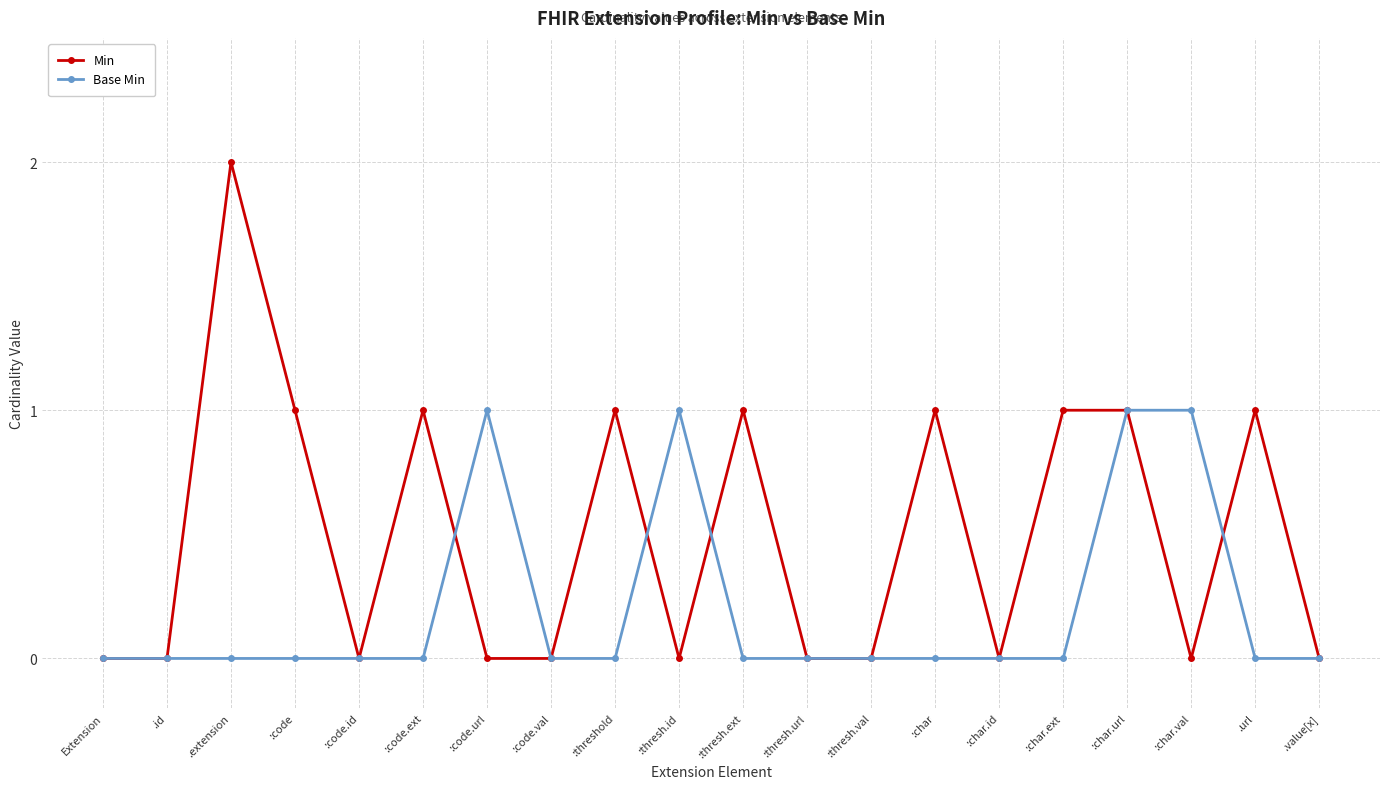

True or false: Base Min has a value of -1 at Extension.

False